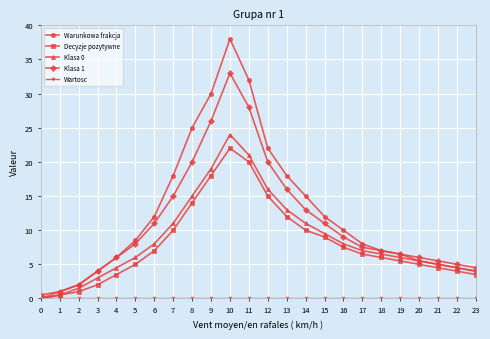

Which series has the widest spread of values?

Warunkowa frakcja